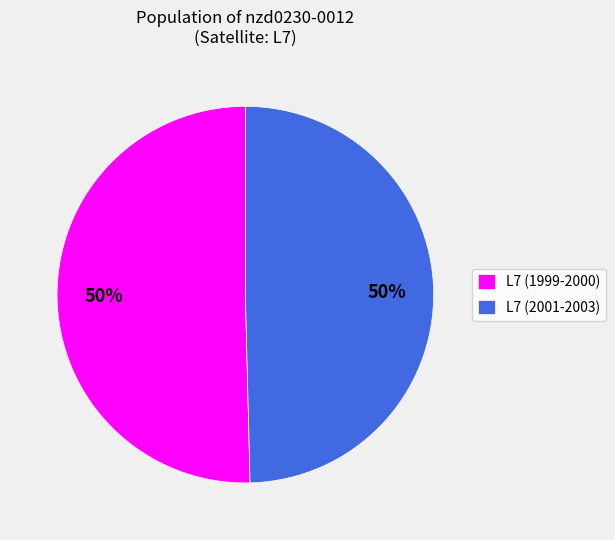

Is it true that L7 (2001-2003) is 55% of the pie?

False